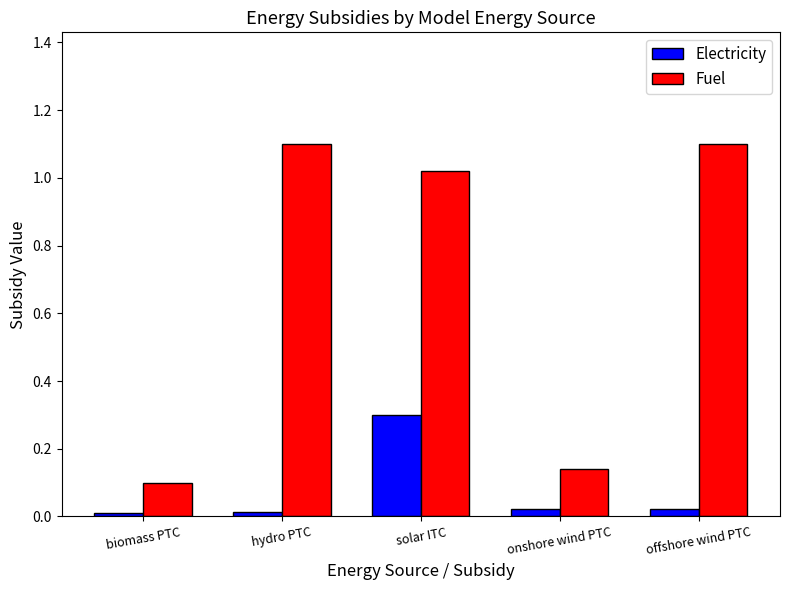

What is the maximum value shown in the chart?

1.1